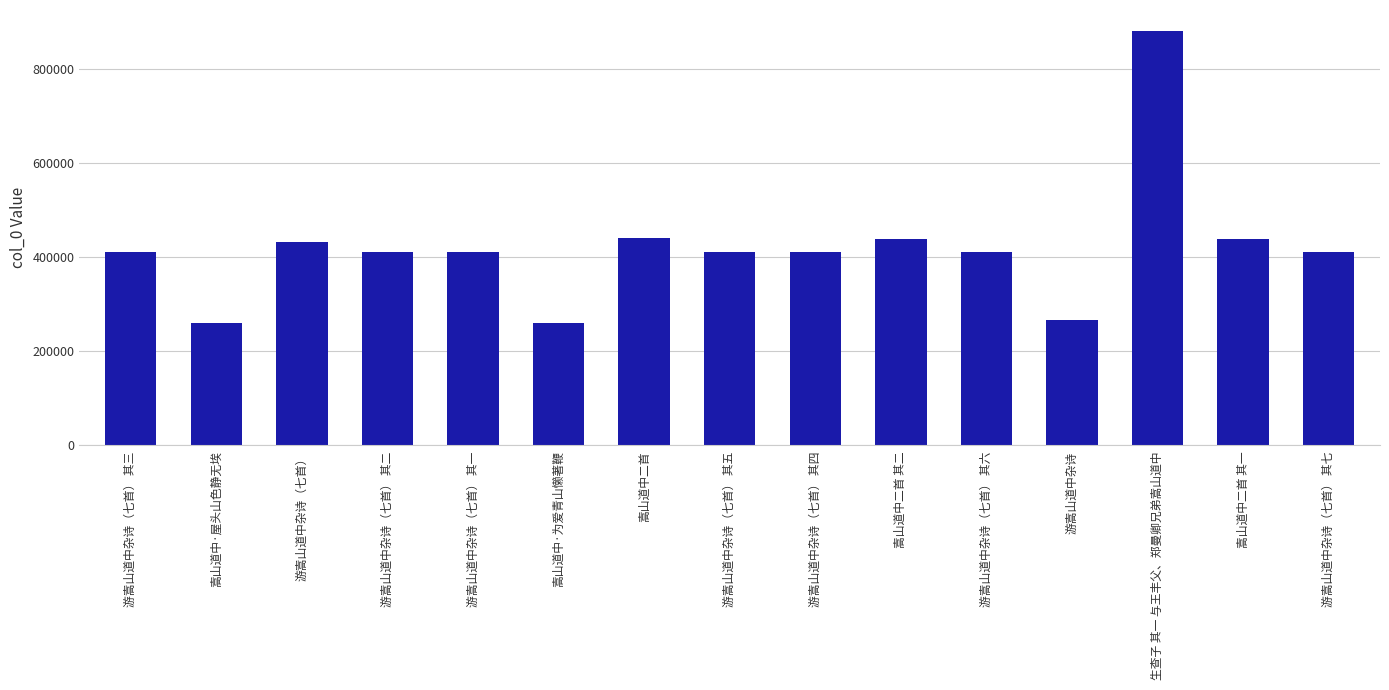

How many bars are there in total?

15